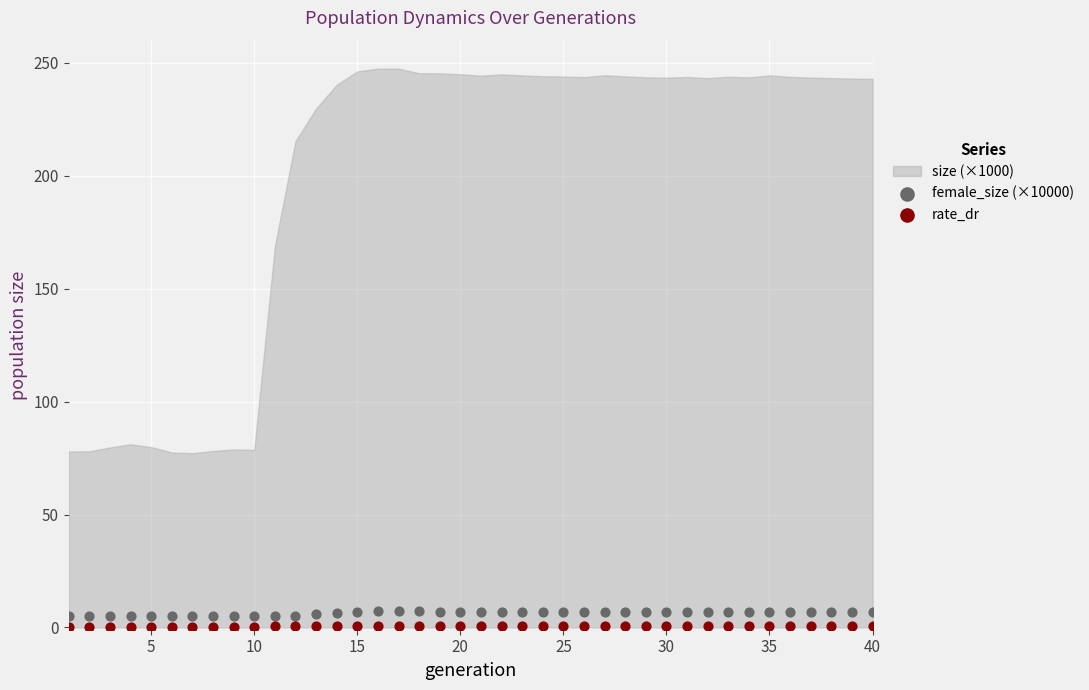

Which series has the largest Y range (max minus min)?

female_size (×10000)